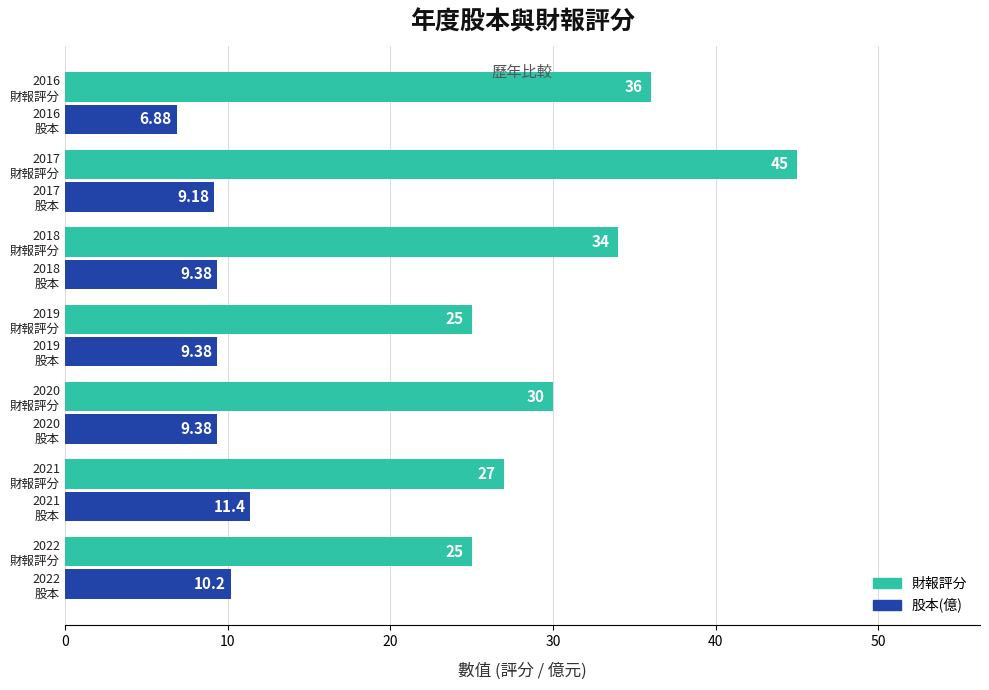

What is the difference between the second highest and minimum values in the 財報評分 series?

11.0